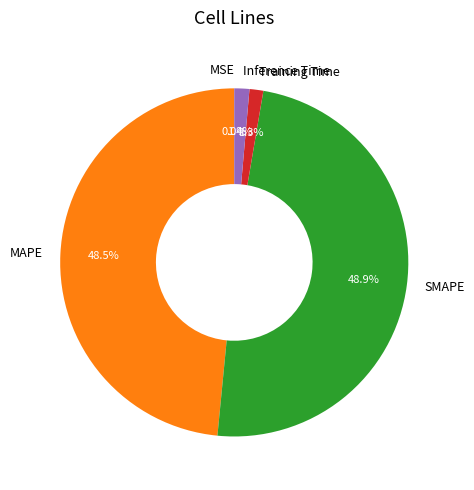

Which has a higher value, MAPE or Training Time?

MAPE